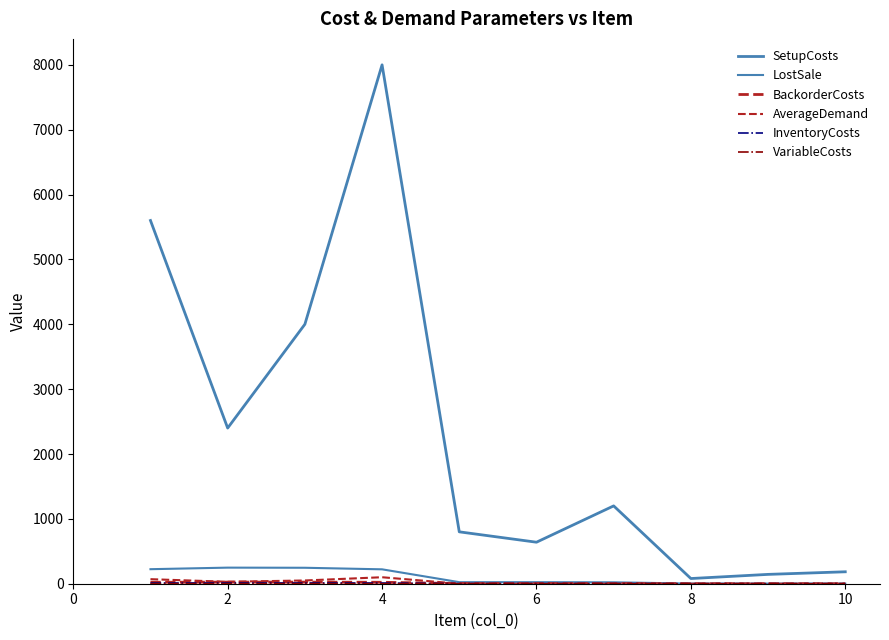

How many lines are shown in the chart?

6